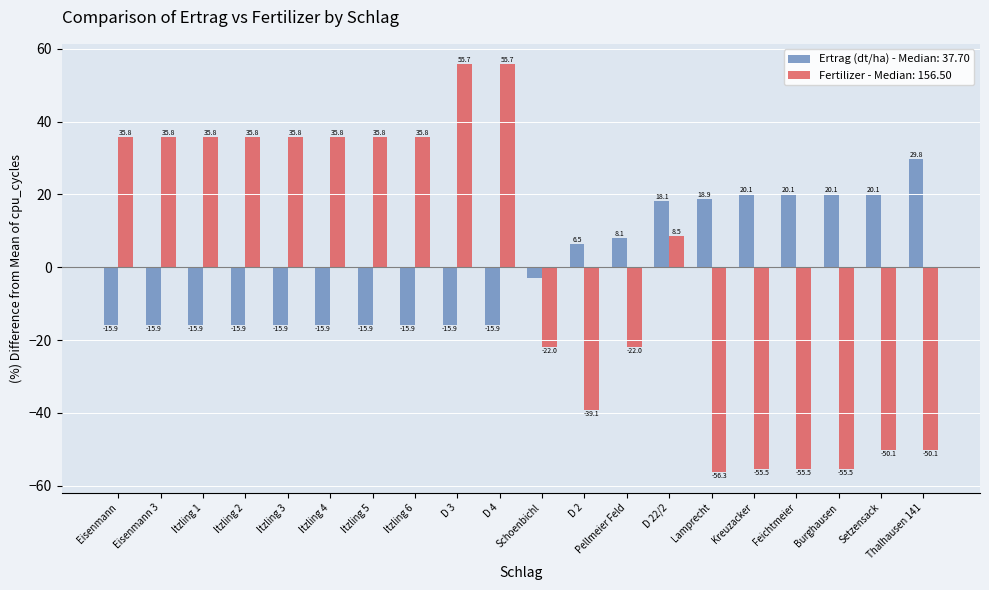

Where does the Fertilizer - Median: 156.50 series first go above 35?

Eisenmann